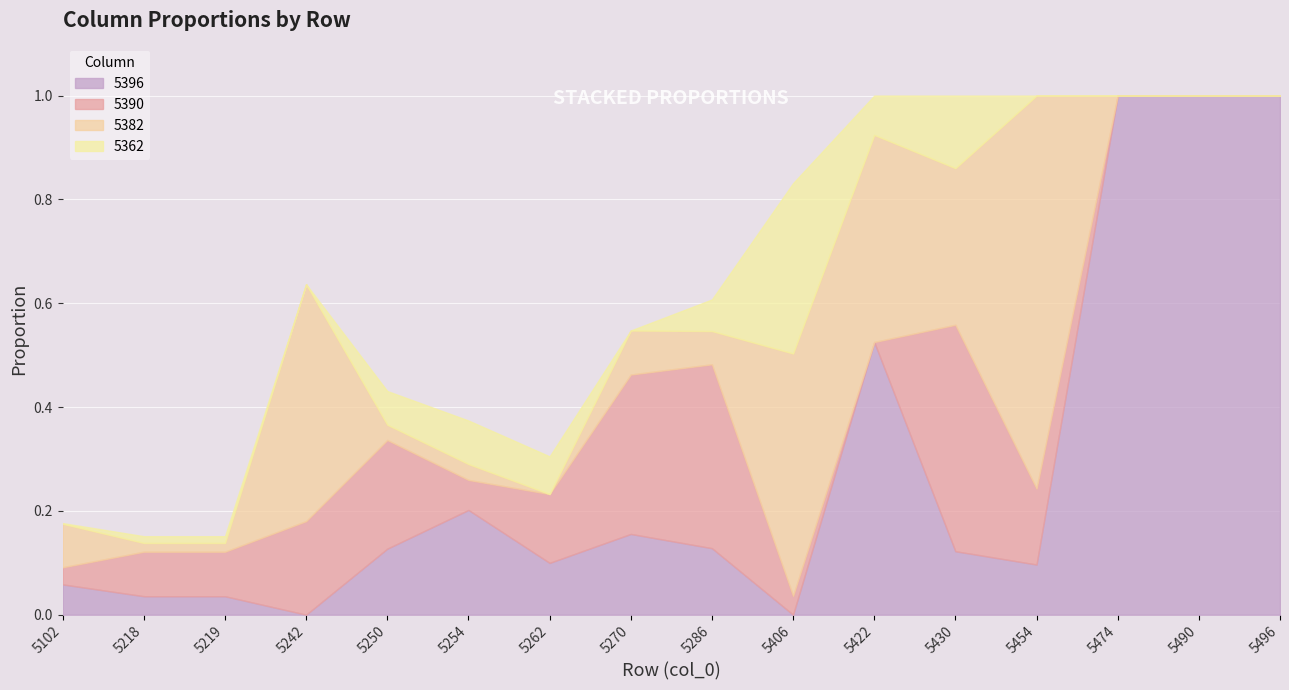

How many intersections are there between 5396 and 5382?

7